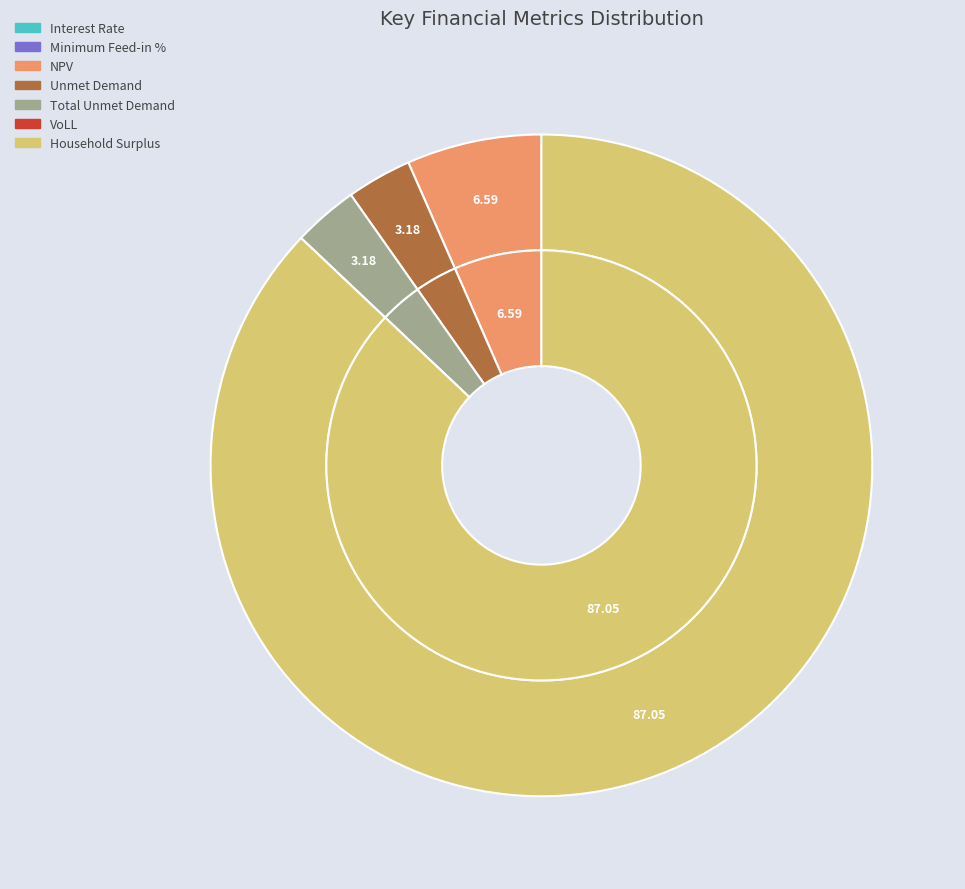

Is there any slice that represents more than half of the pie?

Yes